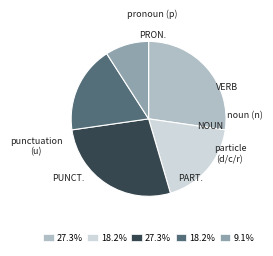

Is there any slice that represents more than half of the pie?

No